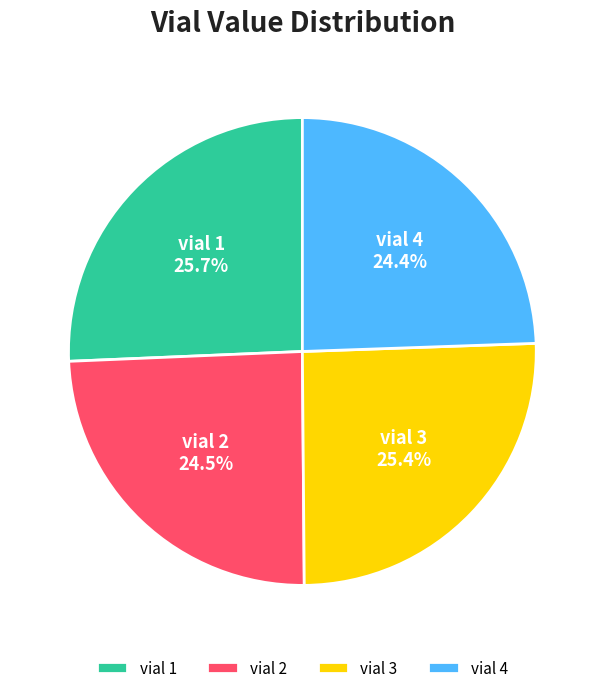

Is there a majority slice in this chart?

No